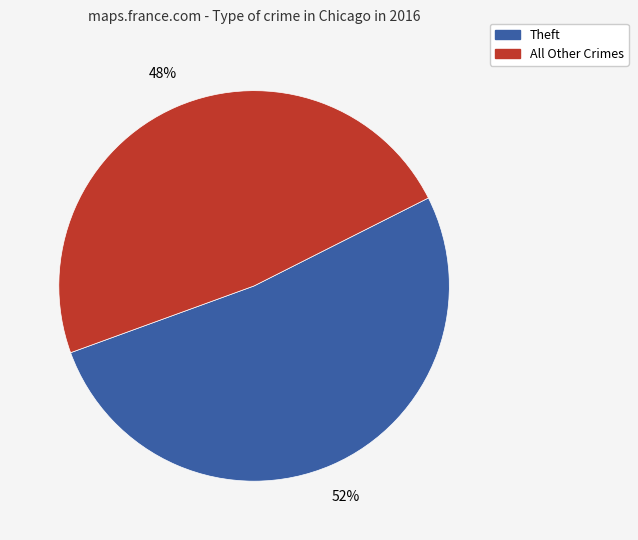

To the nearest percent, what is the average slice percentage?

50%